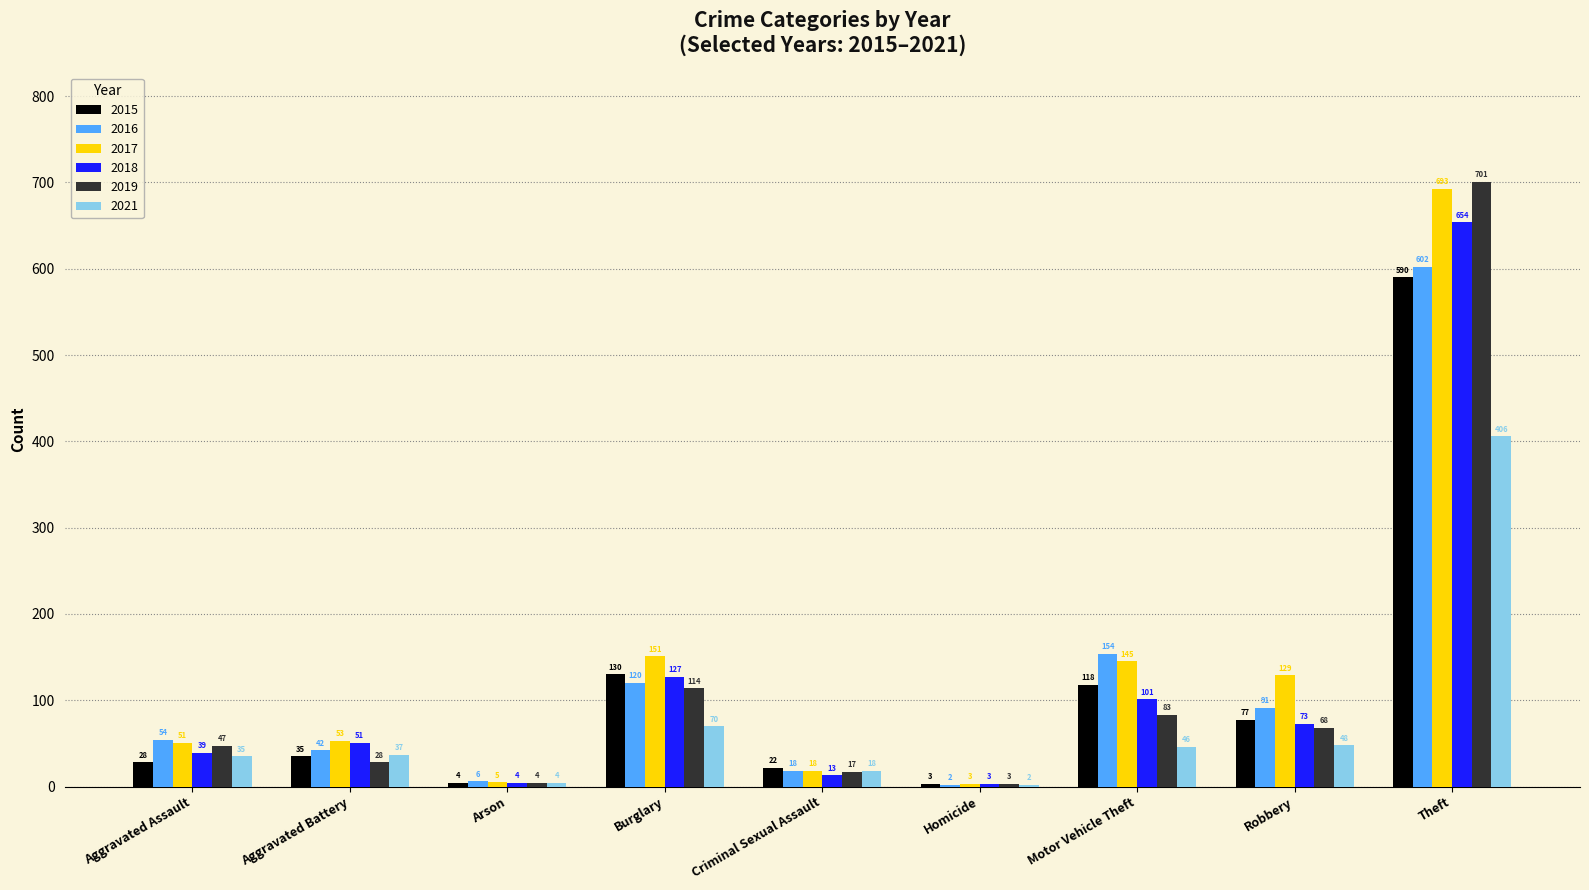

The value of 2019 at Theft is 420. True or false?

False